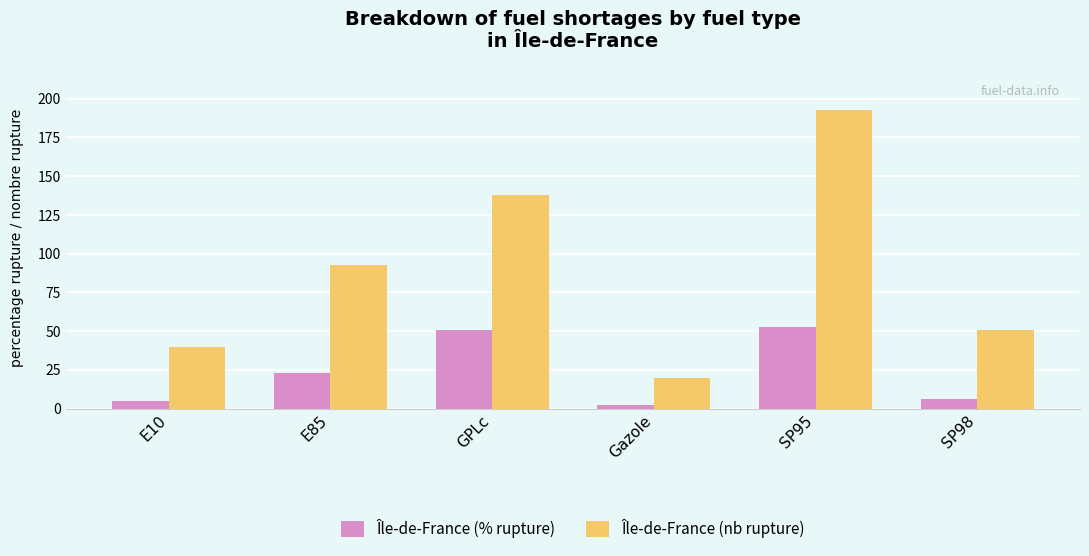

Is it true that Île-de-France (nb rupture) equals 138.0 at GPLc?

True